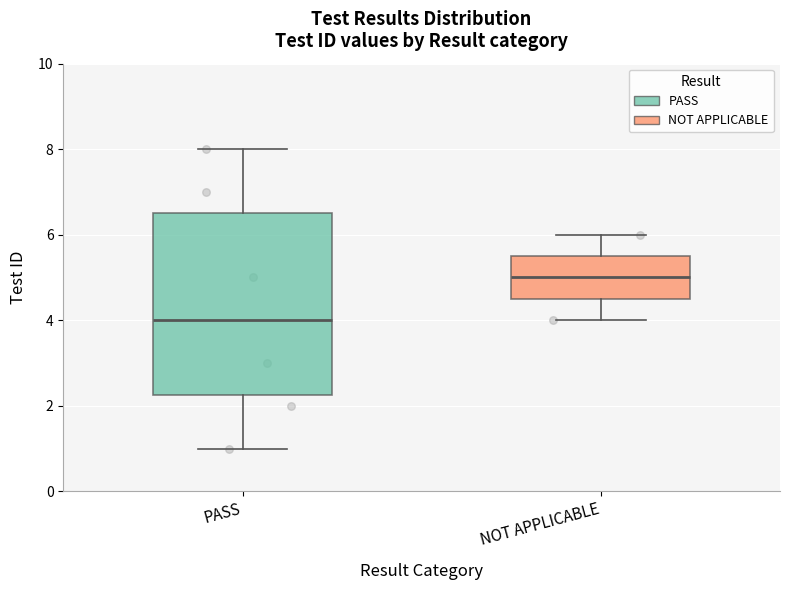

Reading left to right, transcribe this box plot: for each box, give where its median line is, the range the box spans, and where its two whiskers end, as read against the y-axis. The values are not printed on the chart, so give them approximately, as read against the axis.

PASS: median 4.0, box 2.2 to 6.6, whiskers 1.0 to 8.0
NOT APPLICABLE: median 5.0, box 4.6 to 5.6, whiskers 4.0 to 6.0